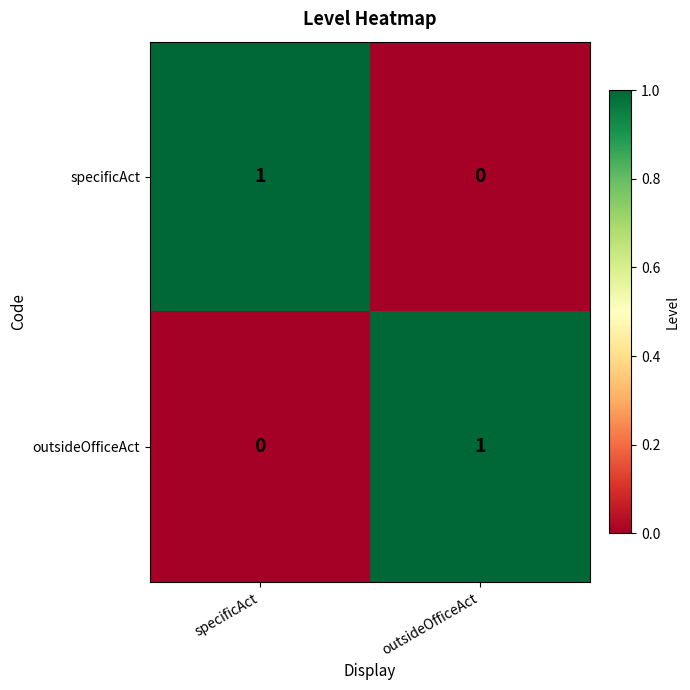

At which label does outsideOfficeAct reach its minimum?

specificAct